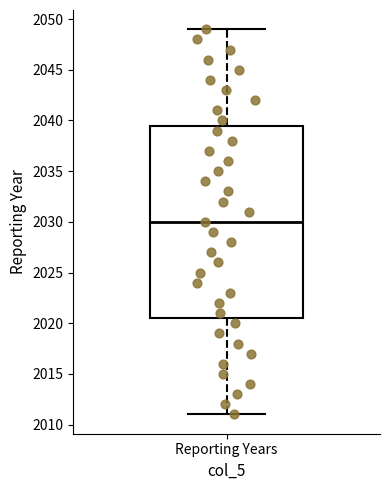

Where does the upper whisker of the box for Reporting Years end on the y-axis? The values are not printed on the chart, so give them approximately, as read against the axis.

2049.0